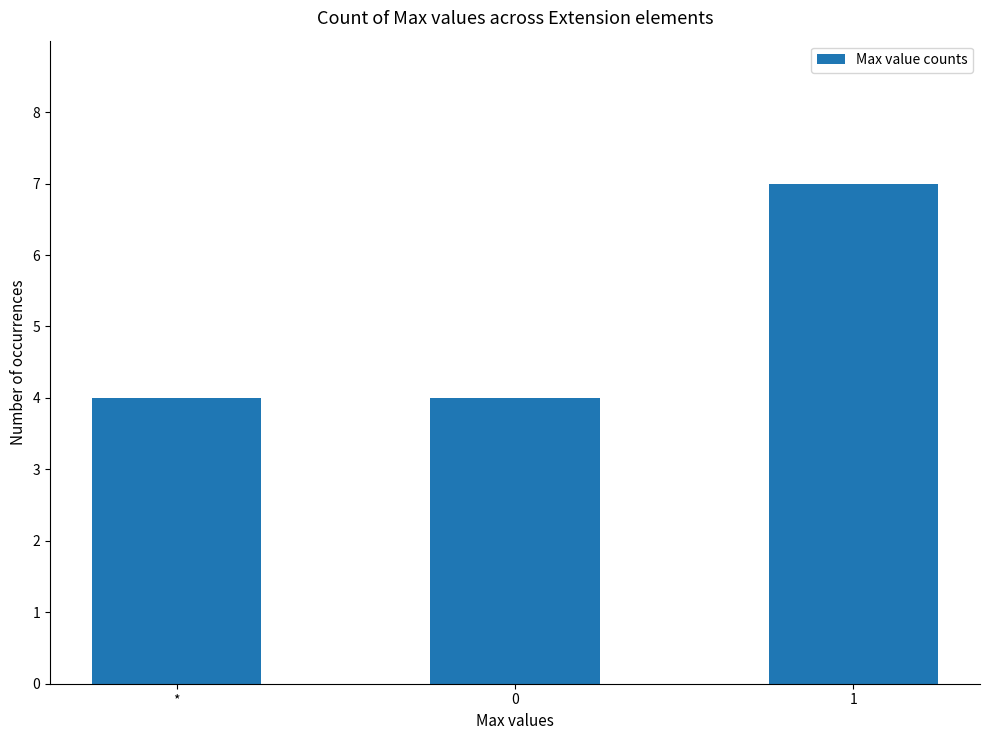

At which category does the chart reach its peak across all series?

1